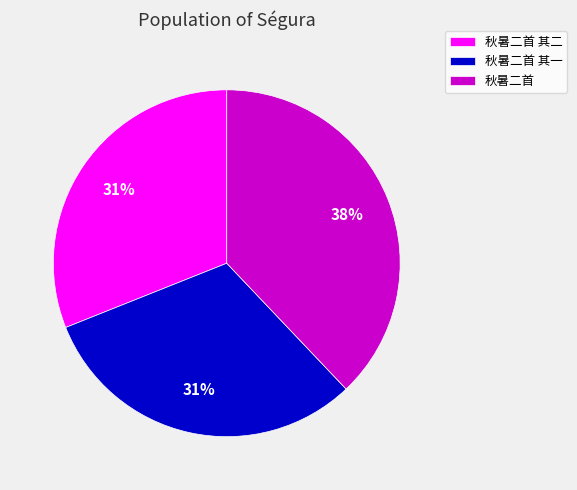

To the nearest percent, what is the combined percentage of 秋暑二首 其二 and 秋暑二首?

69%